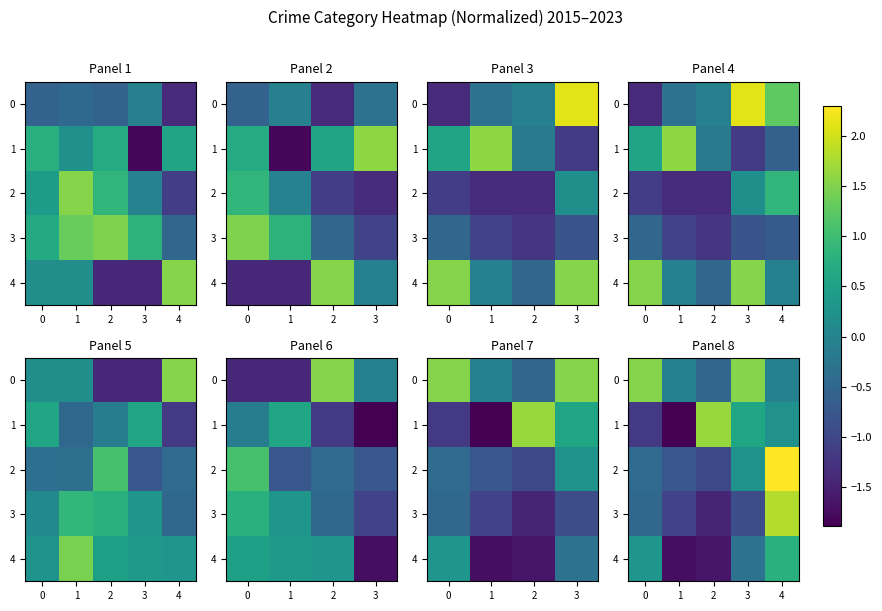

List the series in order of their peak value, lowest first.

4, 0, 1, 3, 2